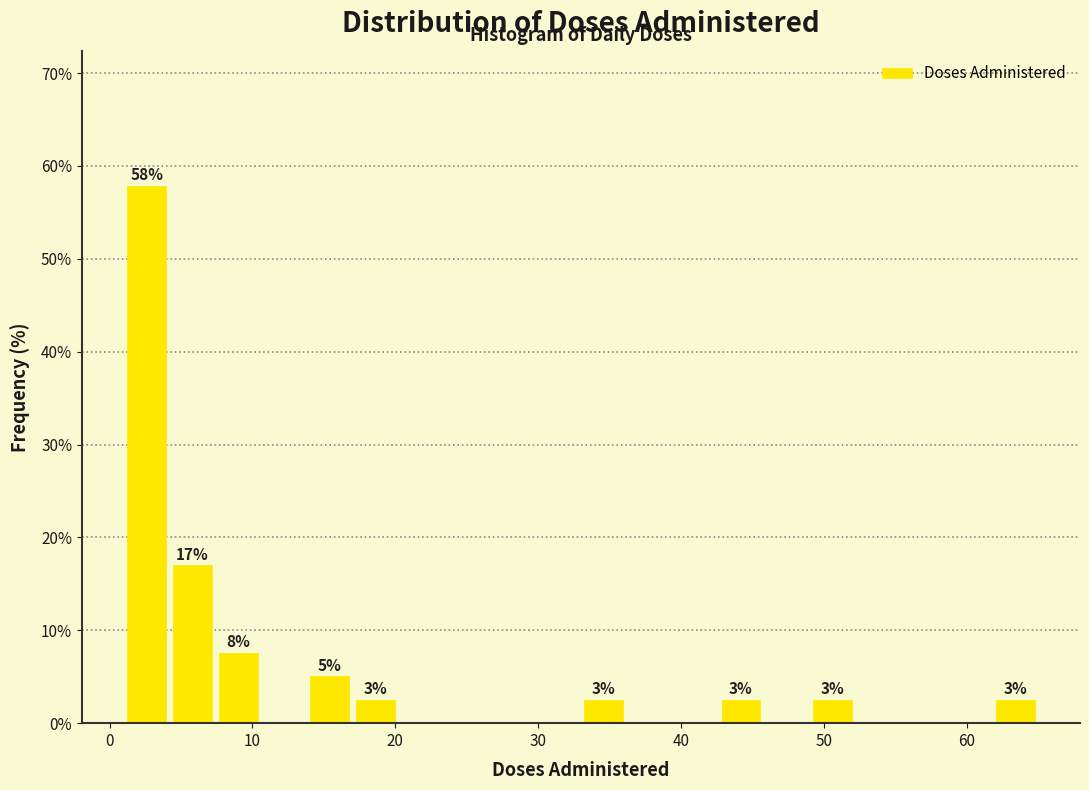

Around what value on the x-axis is the tallest bar? Give the approximate position of its centre, as read against the axis.

3